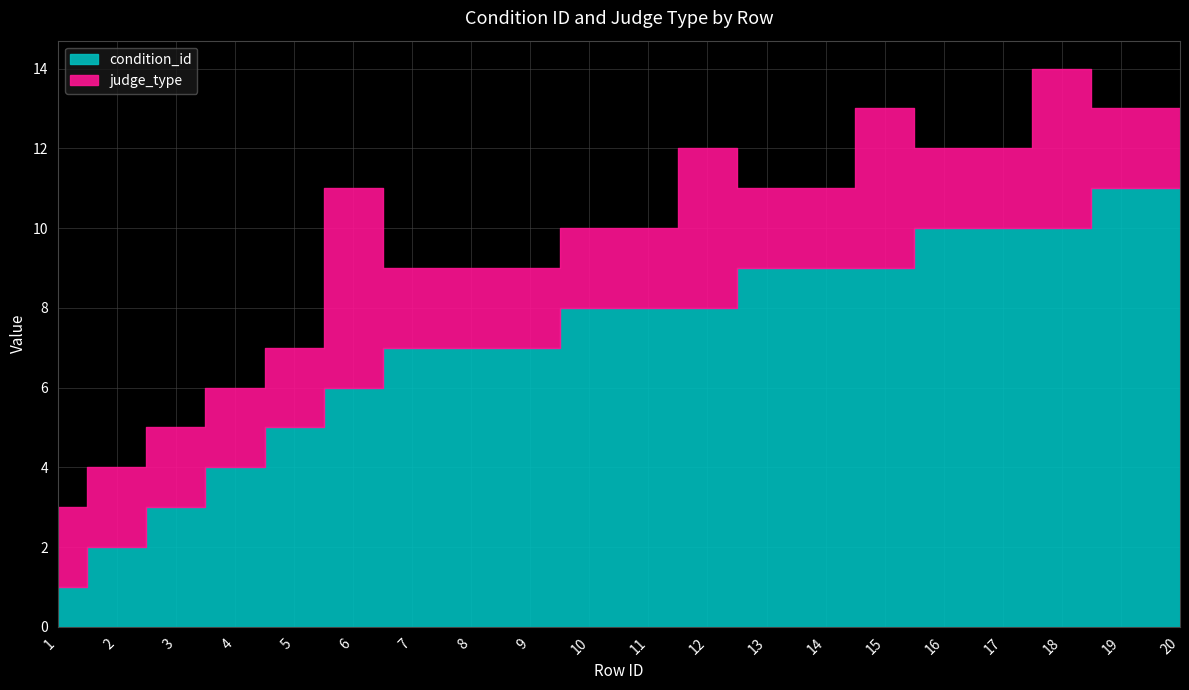

What is the approximate value of judge_type at 1?

2